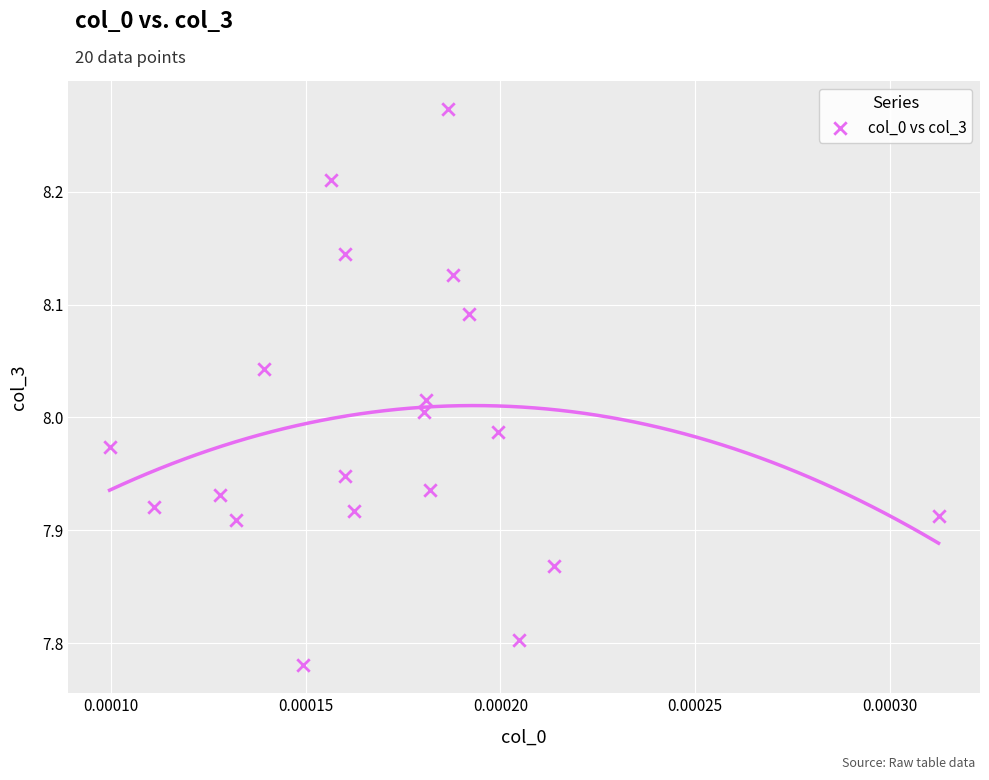

What is the range of Y values (max minus min)?

0.5